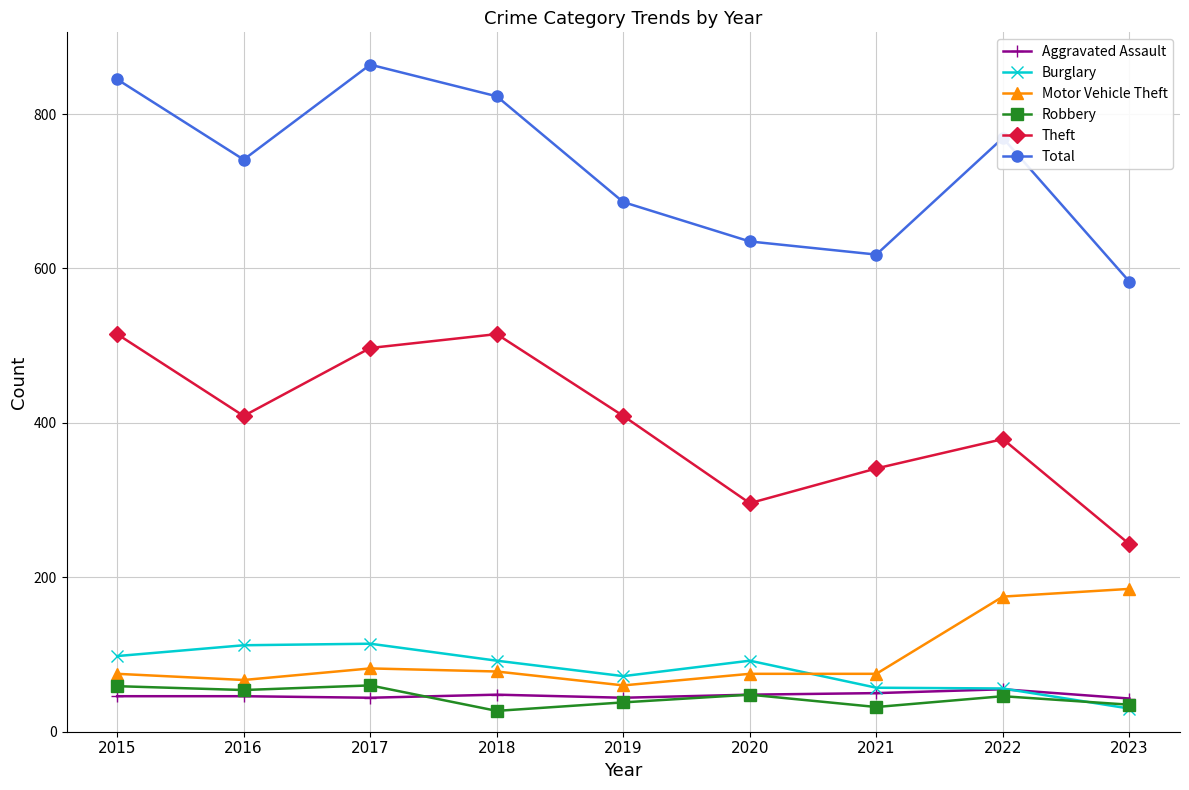

What is the highest value of the Total series?

864